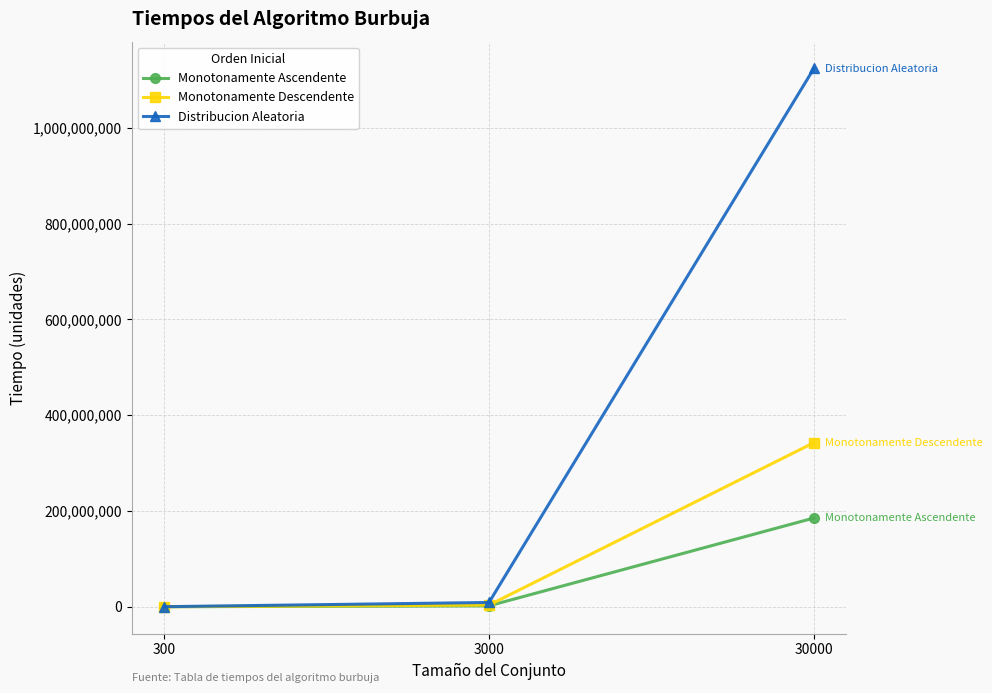

Between 300 and 30000, which series saw the biggest shift?

Distribucion Aleatoria